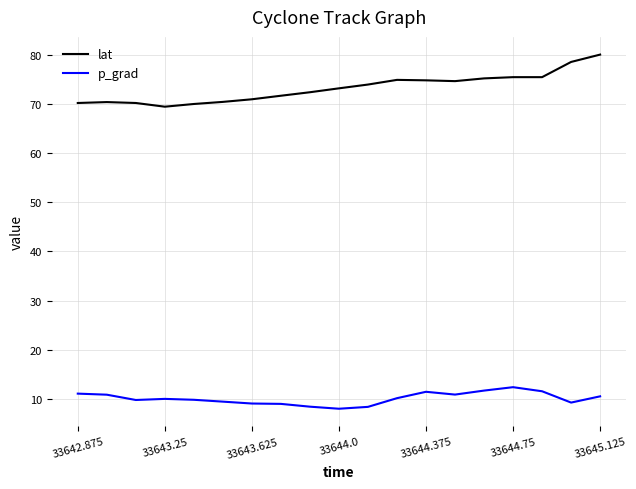

True or false: lat and p_grad cross at least once.

False